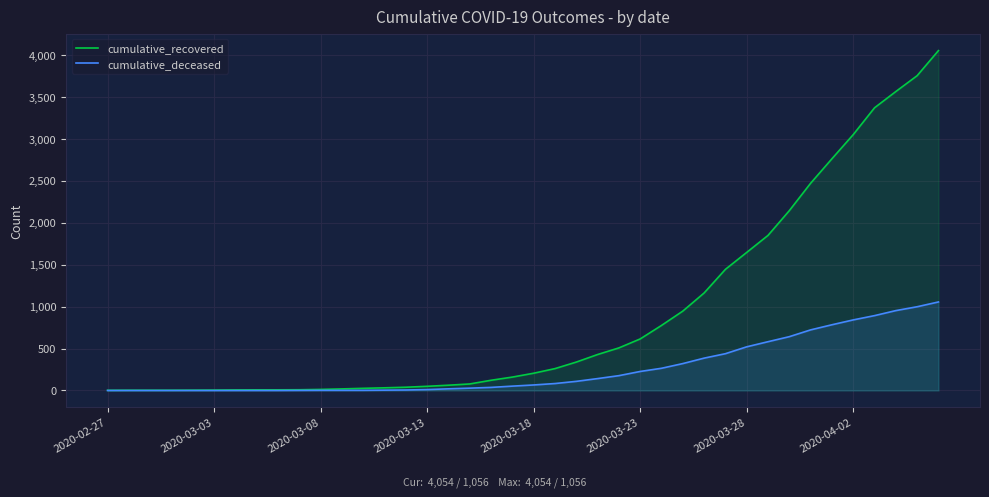

What is the highest value of the cumulative_deceased series?

1056